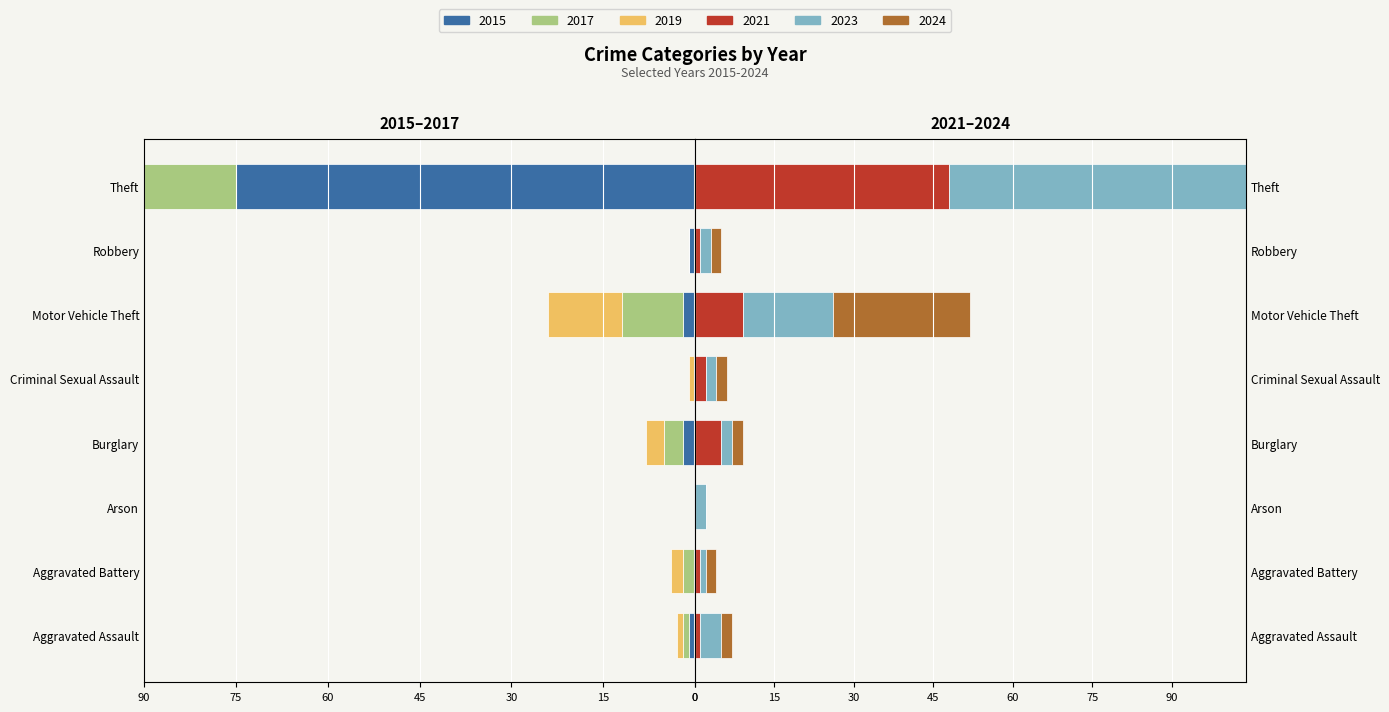

What is the sum of the 2019 values at Arson and Theft?

-56